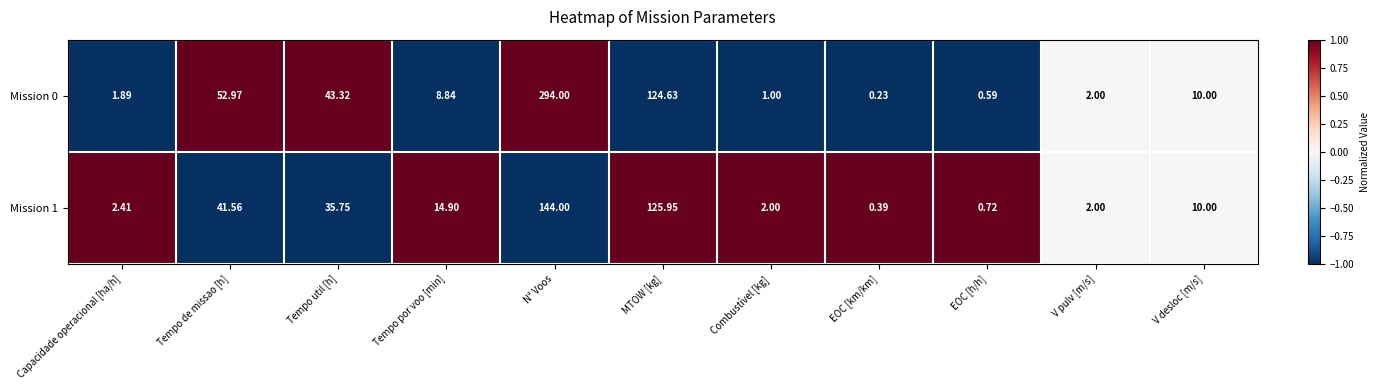

At how many categories does at least one series exceed 0?

11